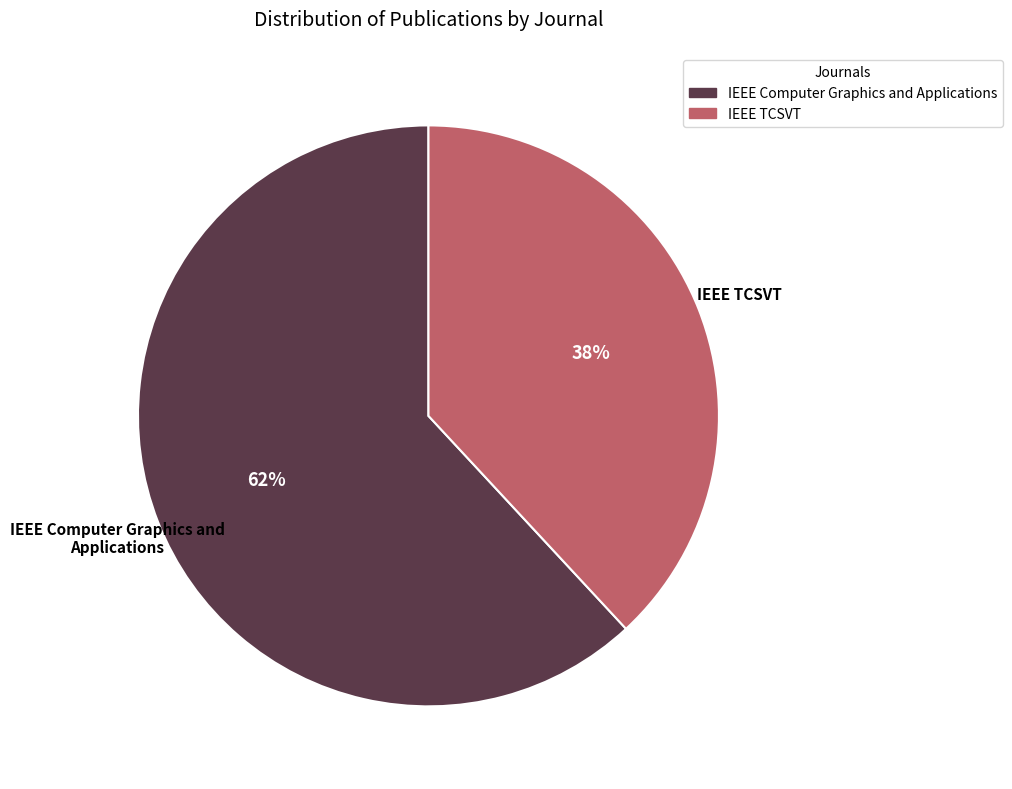

Does IEEE Computer Graphics and Applications account for over 50% of the chart?

Yes